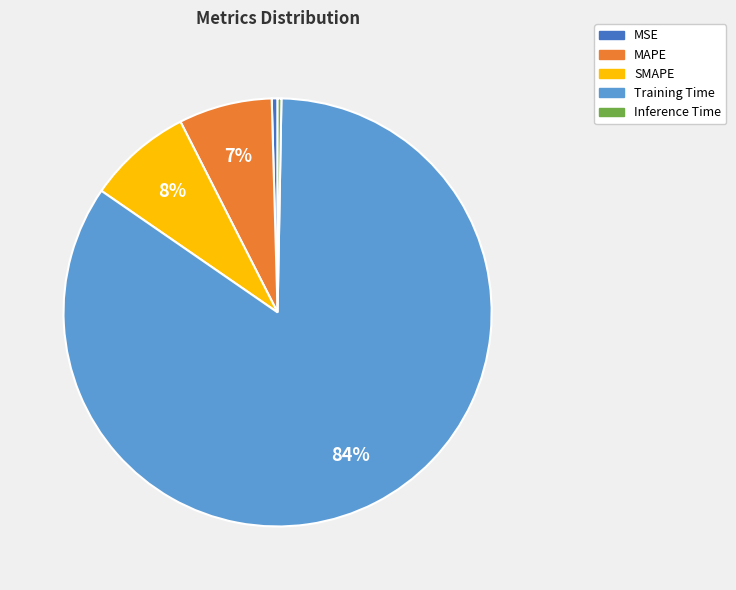

How many segments does this pie chart have?

5